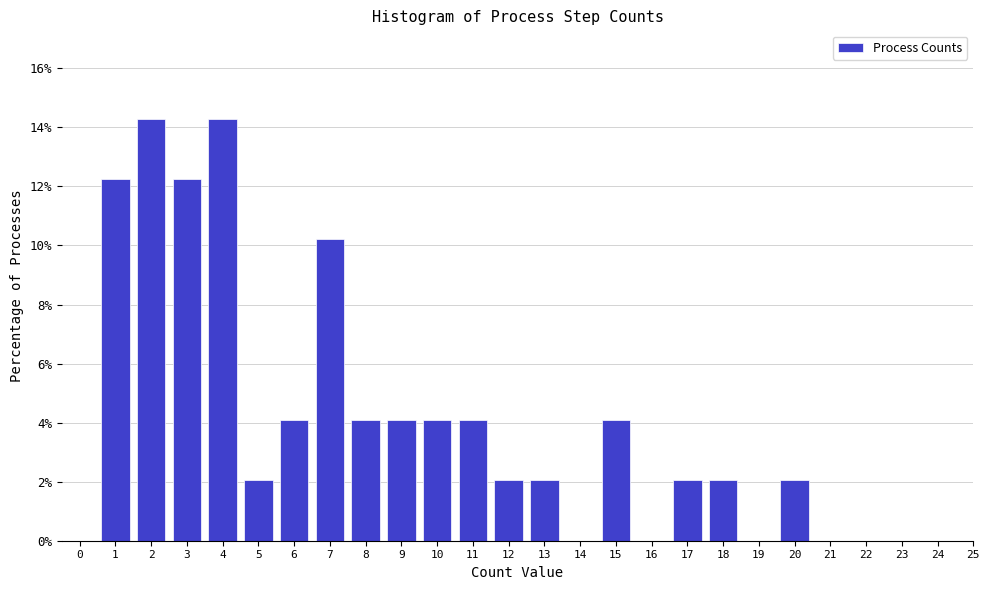

Reading left to right, transcribe all the data shown in this chart.

0=0.0	1=12.2	2=14.3	3=12.2	4=14.3	5=2.0	6=4.1	7=10.2	8=4.1	9=4.1	10=4.1	11=4.1	12=2.0	13=2.0	14=0.0	15=4.1	16=0.0	17=2.0	18=2.0	19=0.0	20=2.0	21=0.0	22=0.0	23=0.0	24=0.0